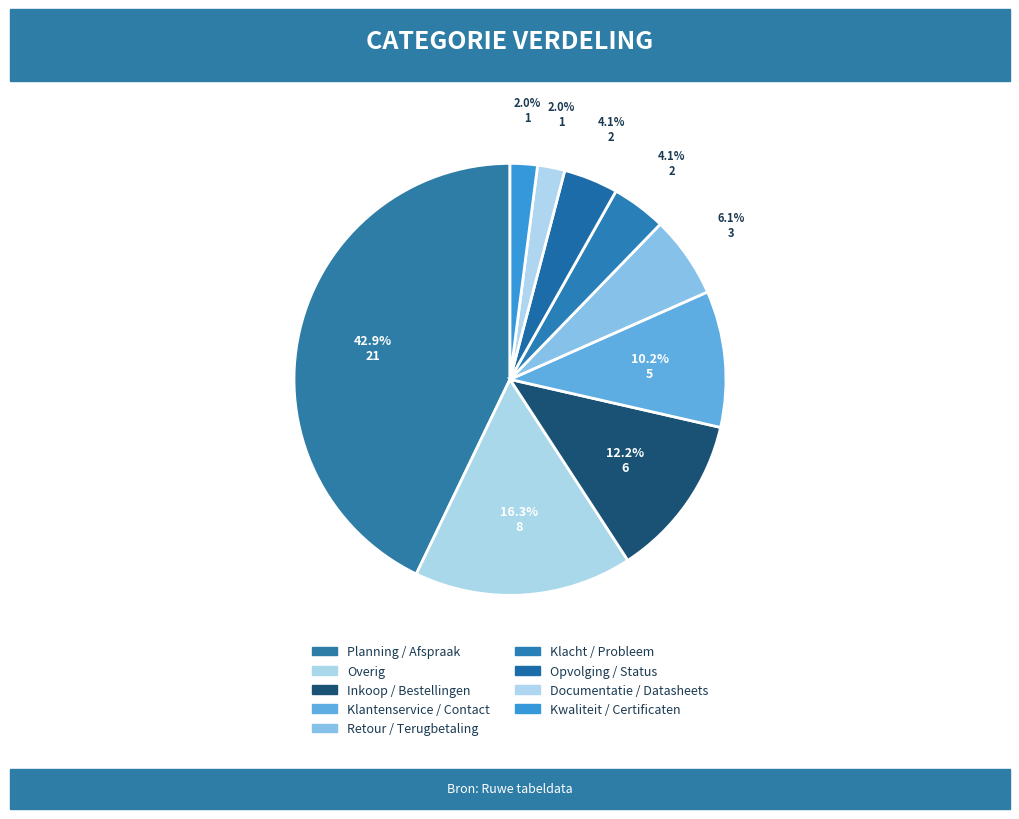

How many segments does this pie chart have?

9